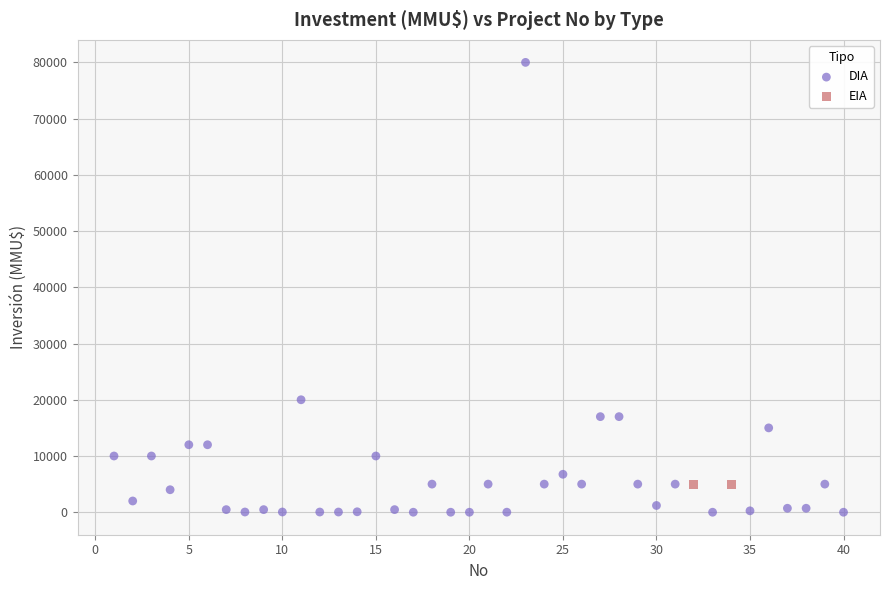

What are all the series names shown in the legend?

DIA, EIA